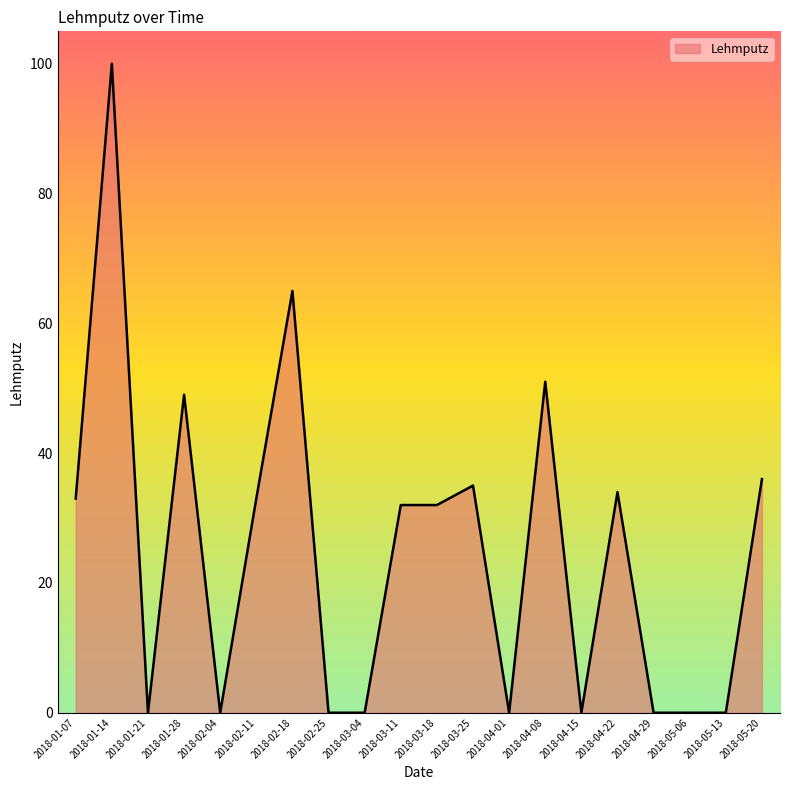

At which category does the data reach its first local valley?

2018-01-21